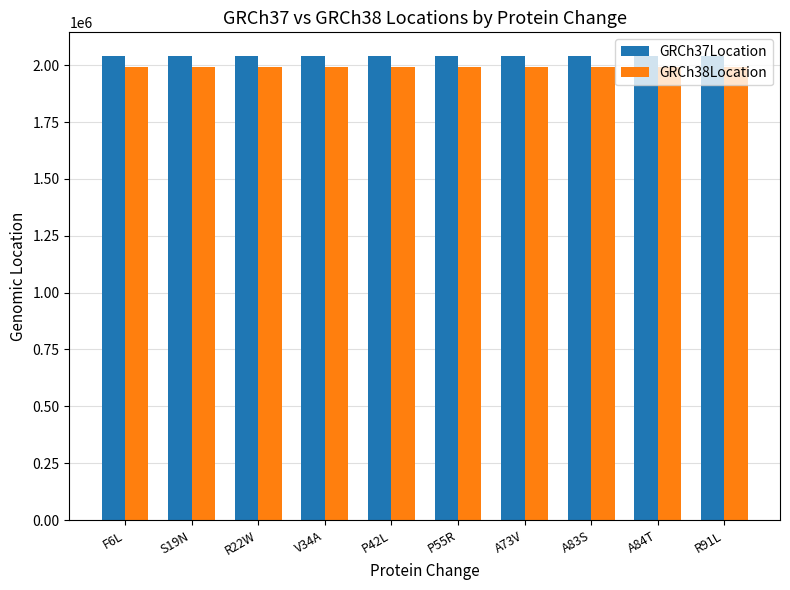

Are the bars horizontal?

No